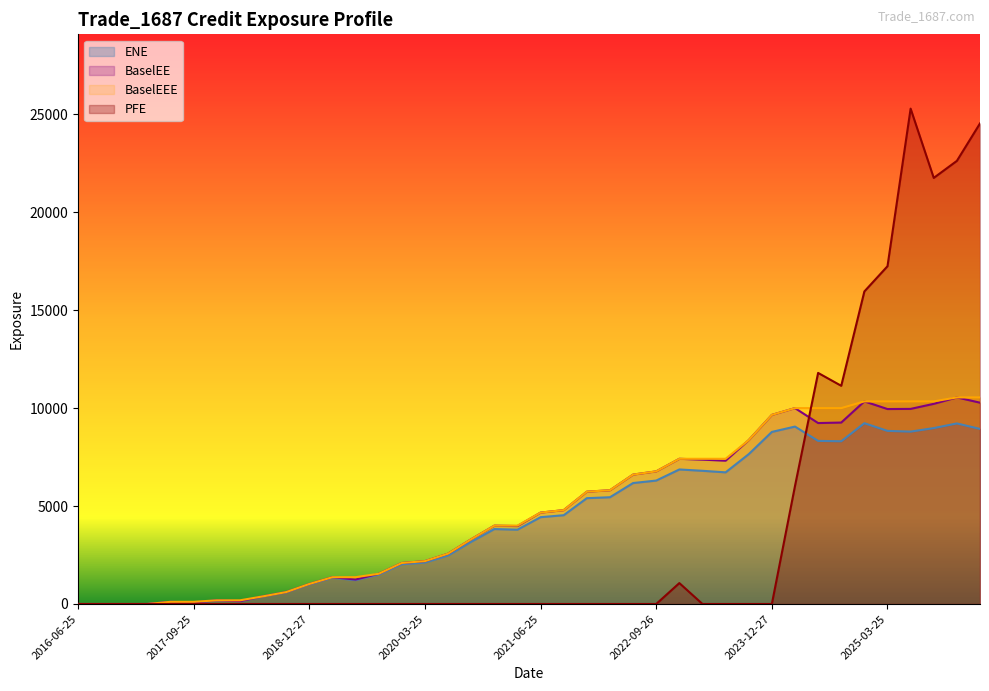

True or false: BaselEE has a value of 5023.1 at 2025-03-25.

False